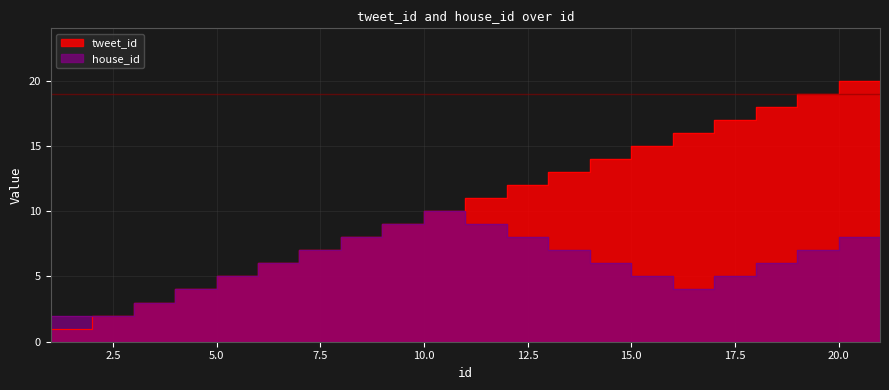

What is the total value across all series at 13?

20